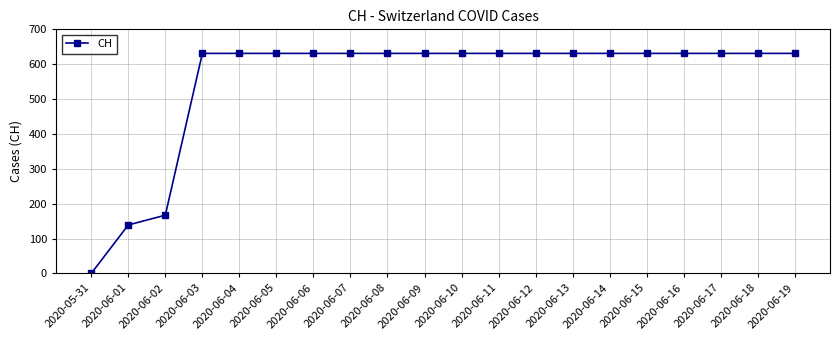

Reading left to right, list all the values displayed in this chart.

0	139	167	631	631	631	631	631	631	631	631	631	631	631	631	631	631	631	631	631